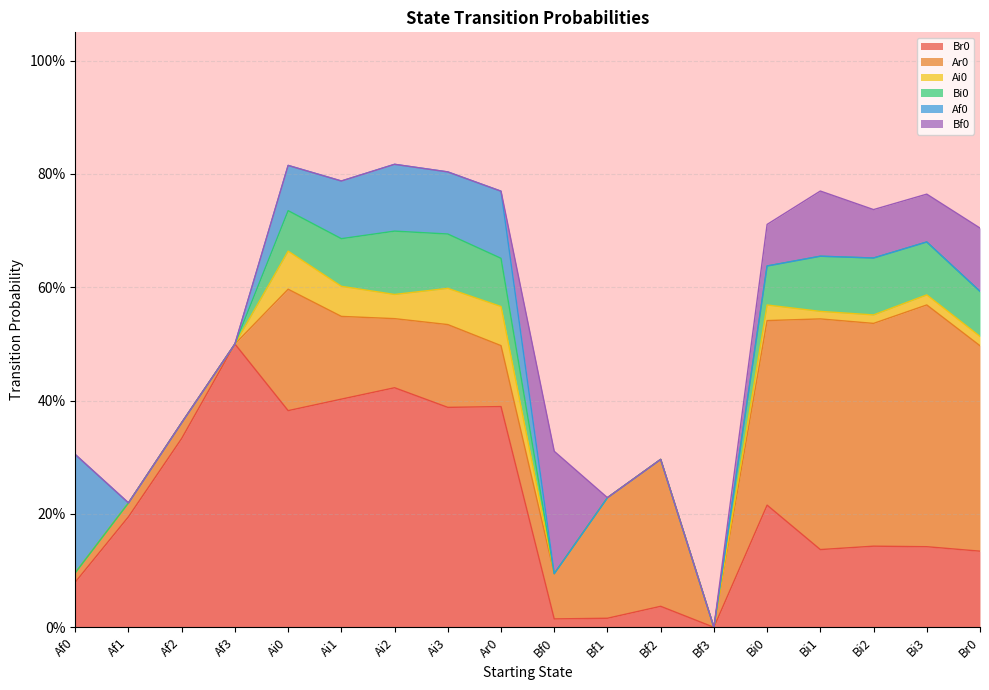

What is the sum of all Bf0 values?

0.7